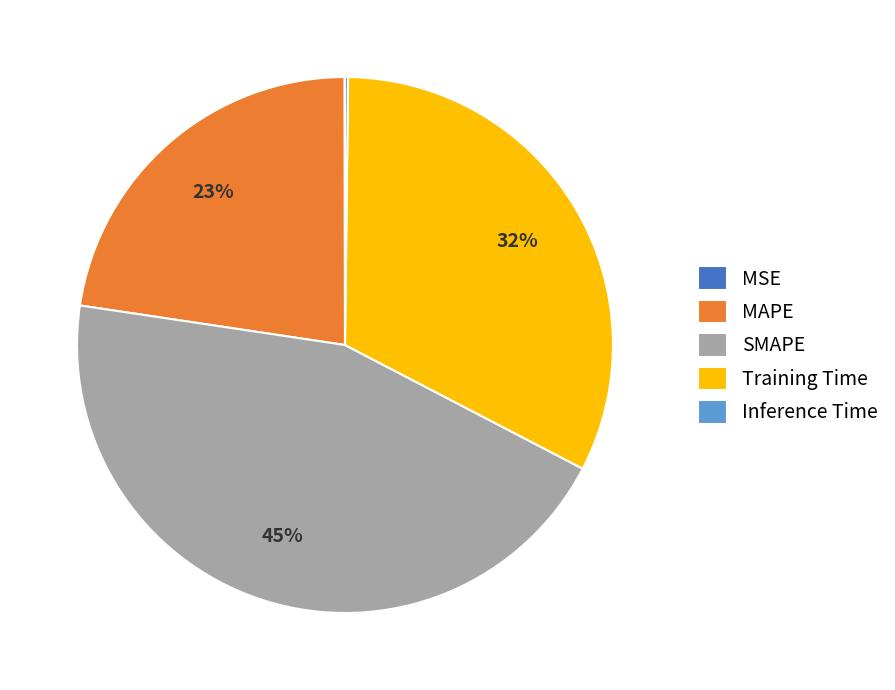

Is it true that SMAPE is 45% of the pie?

True